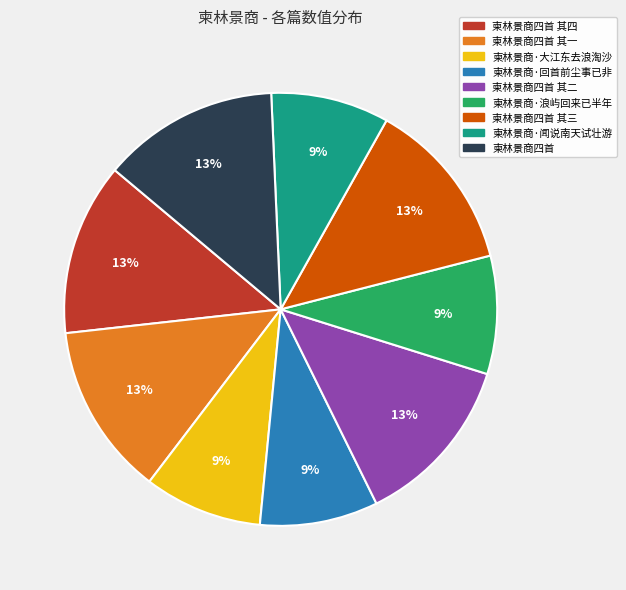

The 柬林景商四首 其一 slice represents 13% of the pie. True or false?

True